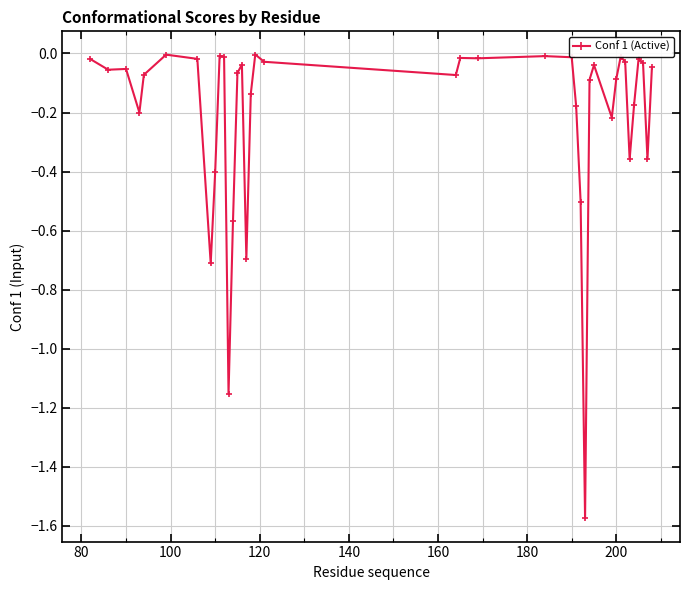

How many distinct data groups are displayed?

1